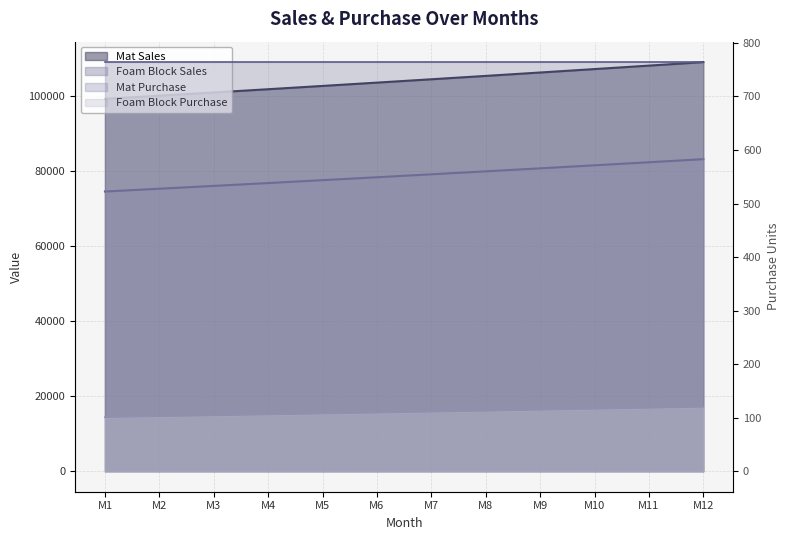

True or false: Mat Sales and Foam Block Sales intersect in this chart.

False